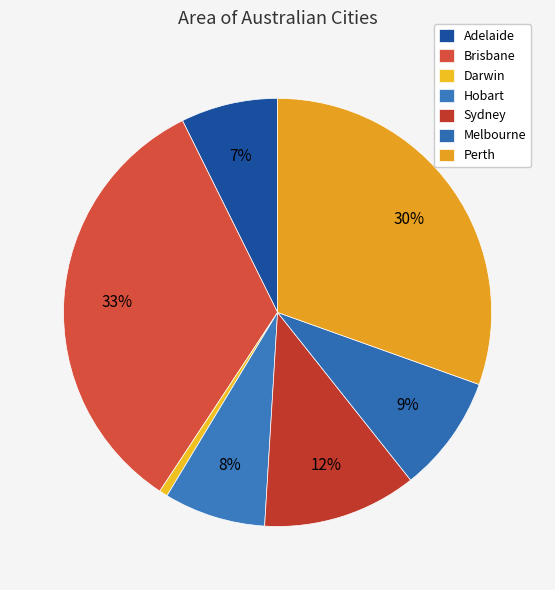

Does Brisbane represent more than half of the total?

No